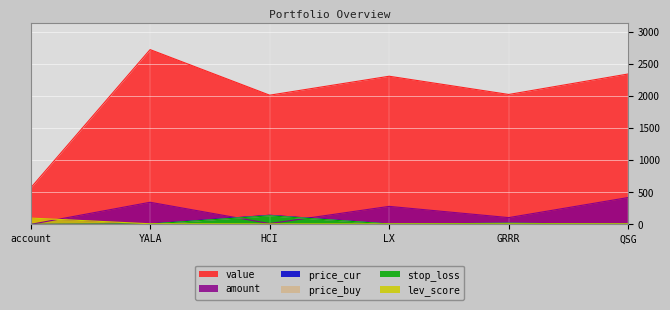

Count the number of data series in this chart.

6